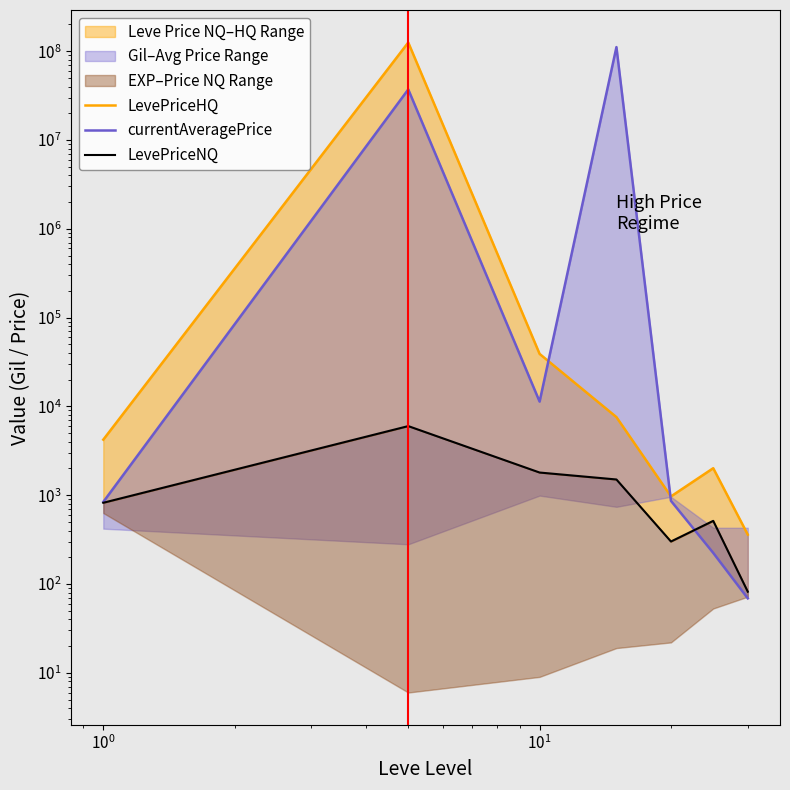

Rank the series by their maximum value, from highest to lowest.

LevePriceHQ, currentAveragePrice, LevePriceNQ